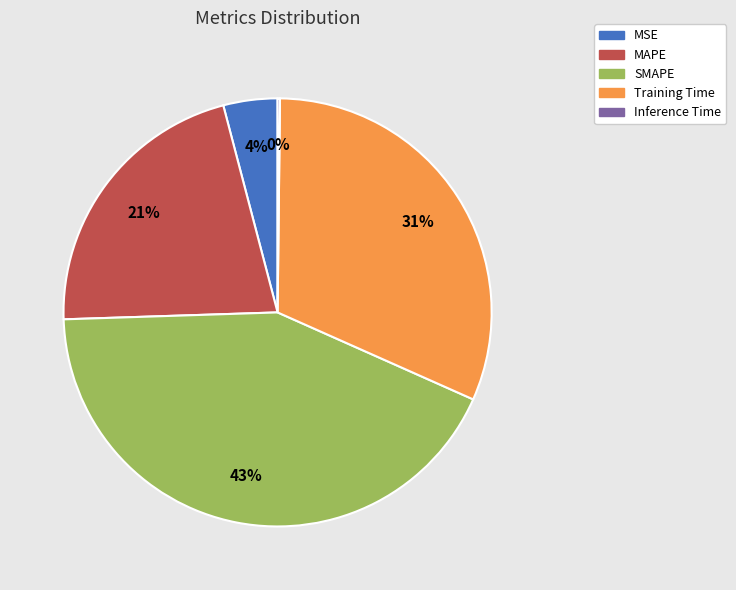

To the nearest percent, what is the difference between the largest and smallest slice percentages?

43%